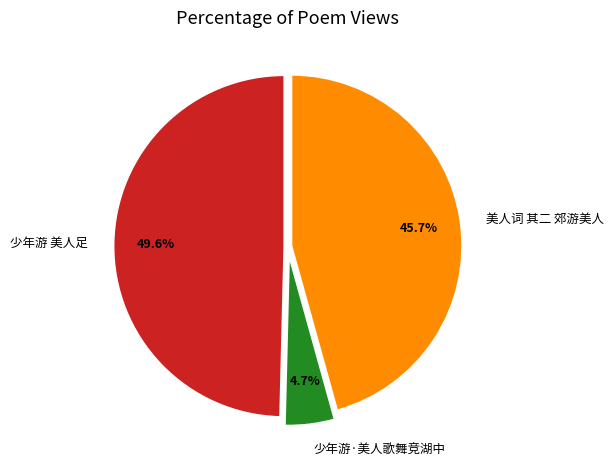

Is there a majority slice in this chart?

No